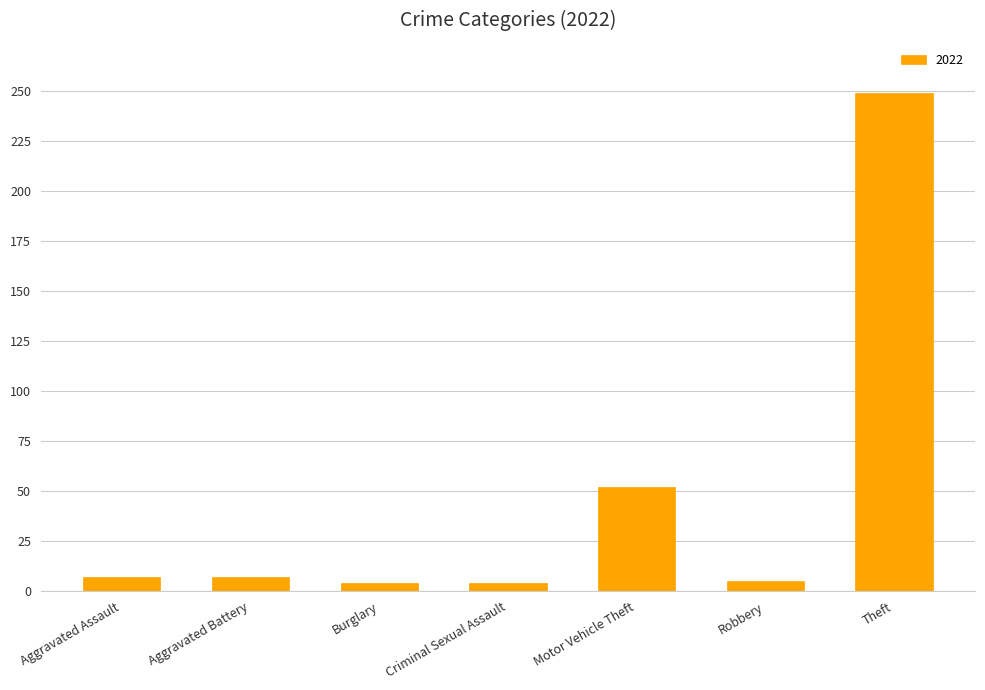

Between Motor Vehicle Theft and Aggravated Battery, which is larger?

Motor Vehicle Theft